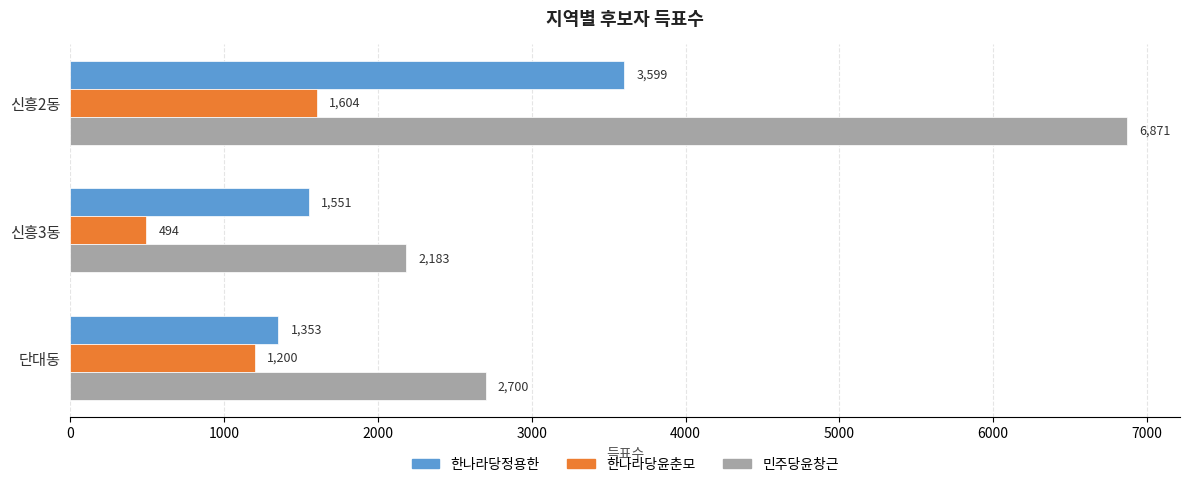

Is the value of 한나라당윤춘모 at 신흥3동 greater than the value of 한나라당정용한 at 신흥3동?

No